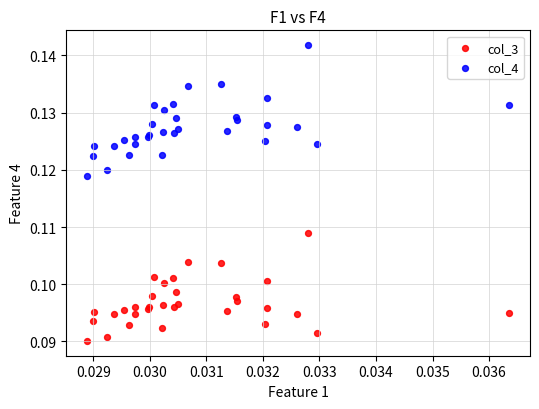

What are all the series names shown in the legend?

col_3, col_4